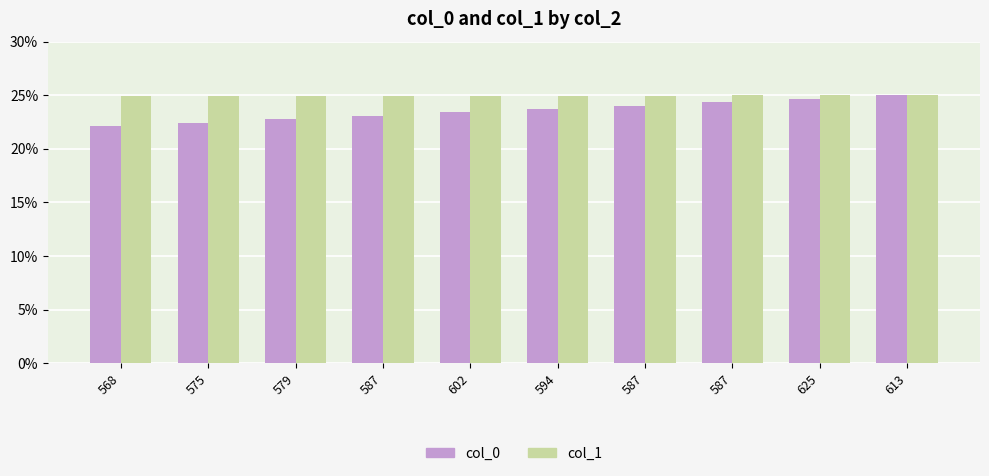

Which series changed the most between 575 and 613?

col_0